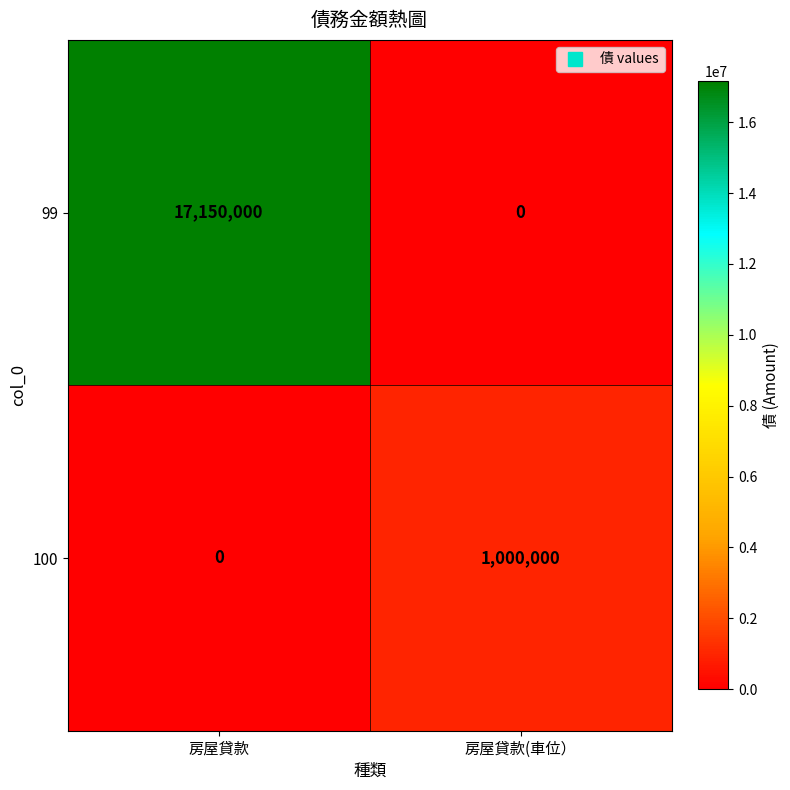

Where is 100 nearest to the value 500000?

房屋貸款